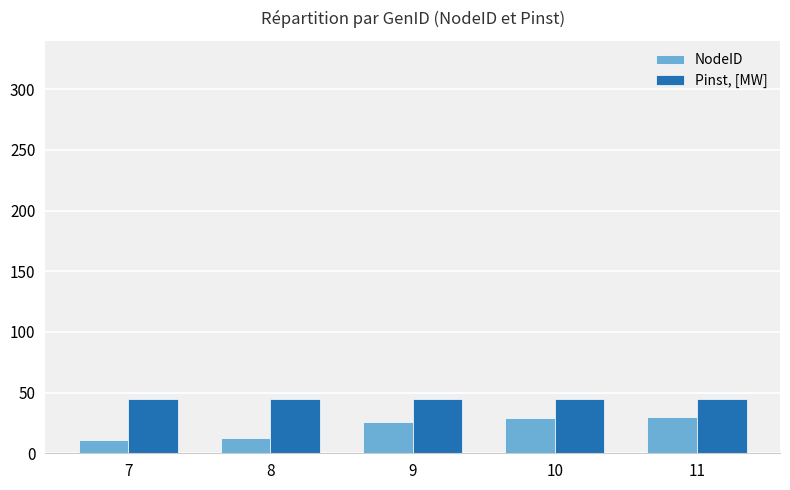

Rank the series by their average value, from highest to lowest.

Pinst, [MW], NodeID